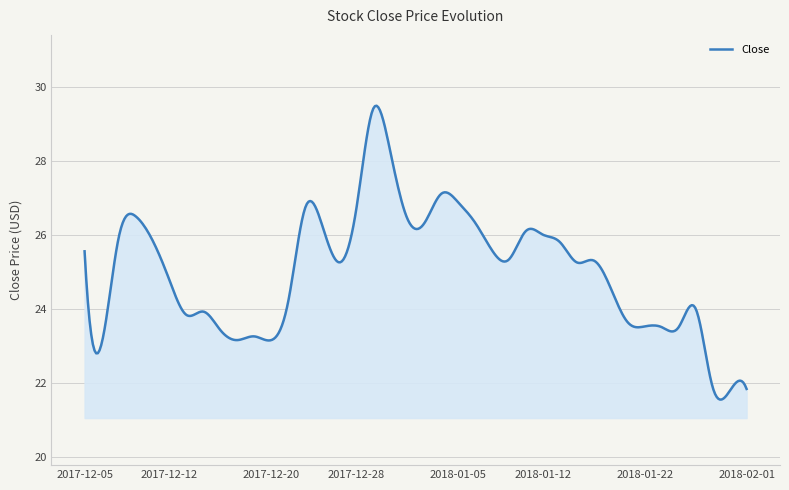

What is the smallest value displayed?

21.5